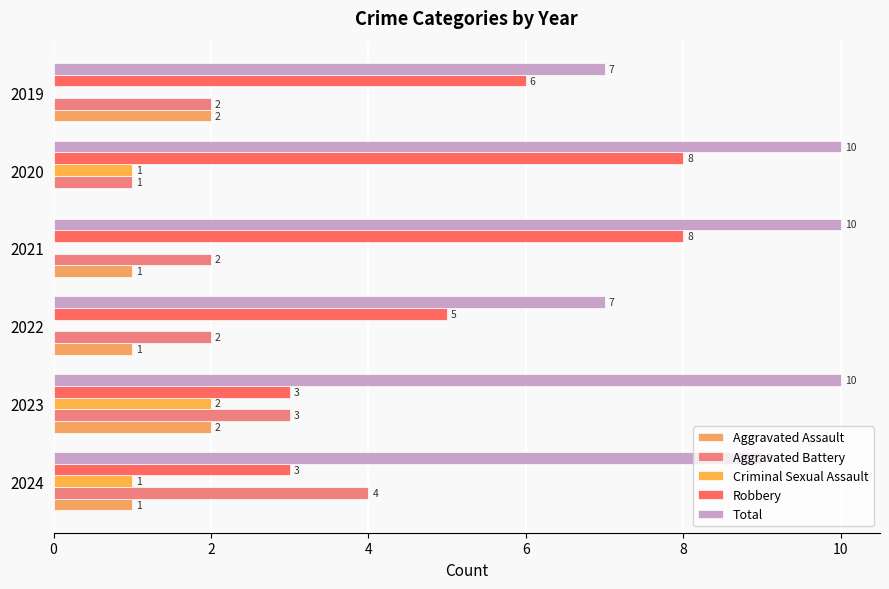

What is the lowest value of the Robbery series?

3